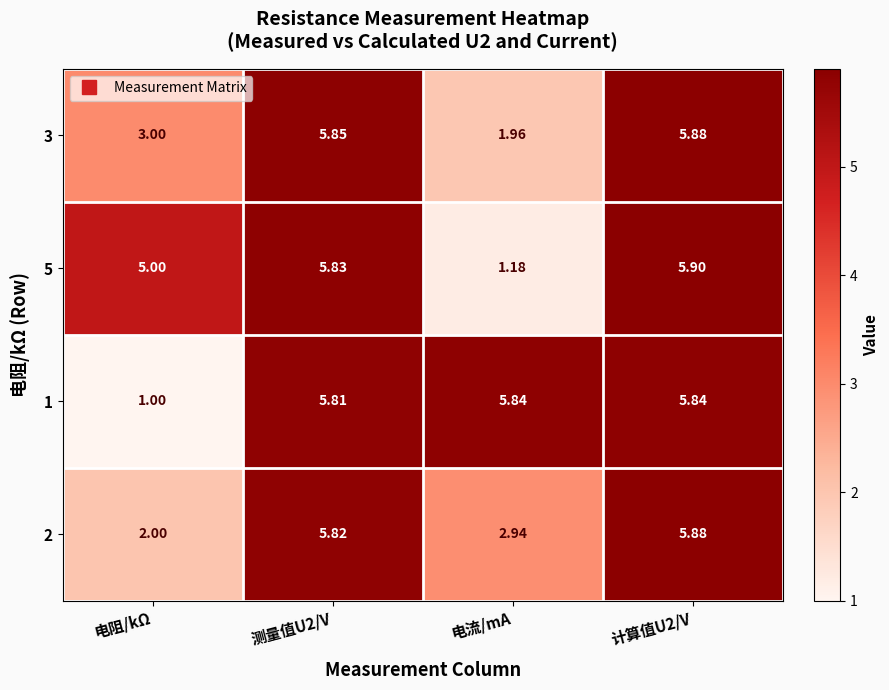

How many series are shown in this chart?

4